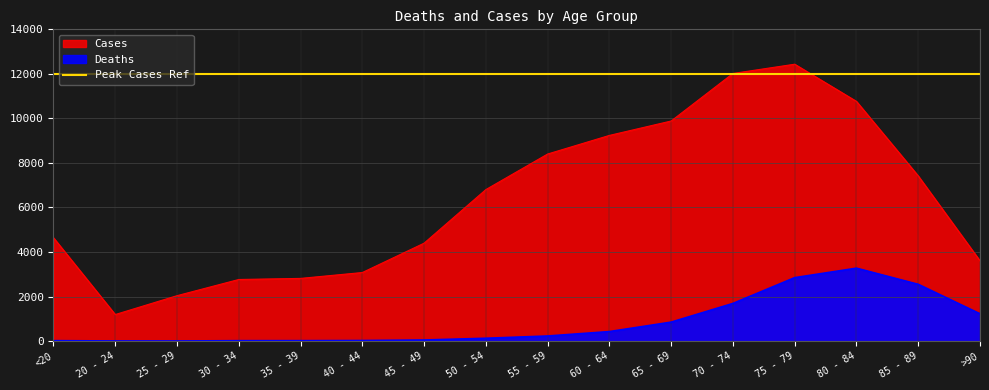

True or false: Cases and Deaths intersect in this chart.

False